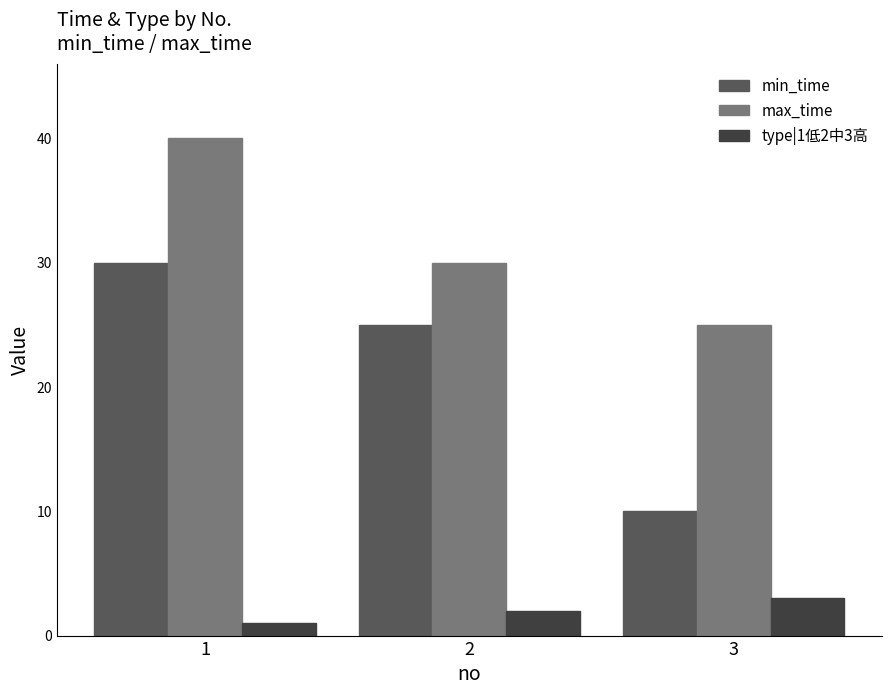

Which category has the lowest value in the type|1低2中3高 series?

1